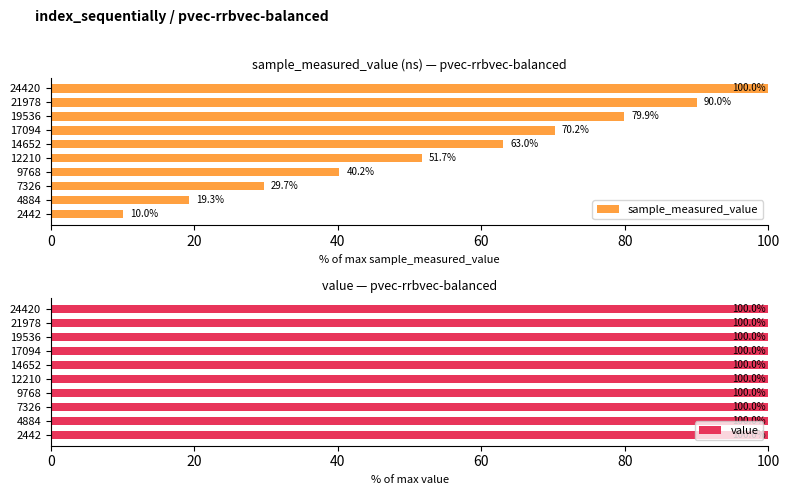

Which series has the largest range (max minus min)?

sample_measured_value